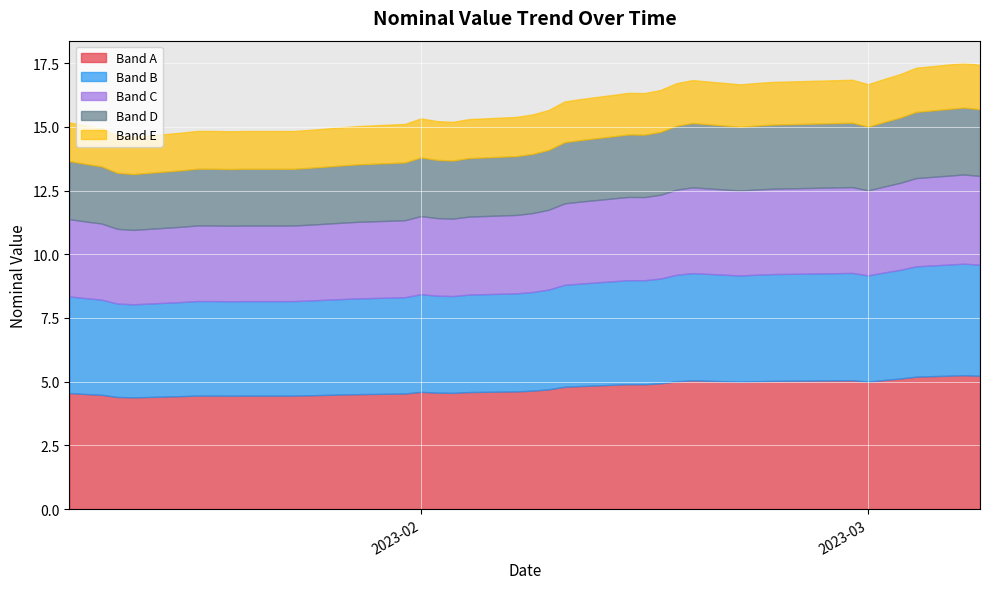

Rank the categories by value from lowest to highest.

2023-01-14, 2023-01-13, 2023-01-17, 2023-01-20, 2023-01-24, 2023-01-21, 2023-01-18, 2023-01-19, 2023-01-25, 2023-01-26, 2023-01-12, 2023-01-27, 2023-01-28, 2023-01-11, 2023-01-31, 2023-01-10, 2023-02-03, 2023-02-02, 2023-02-04, 2023-02-01, 2023-02-07, 2023-02-08, 2023-02-09, 2023-02-10, 2023-02-11, 2023-02-15, 2023-02-14, 2023-02-16, 2023-02-21, 2023-03-01, 2023-02-17, 2023-02-22, 2023-02-23, 2023-02-18, 2023-02-28, 2023-03-02, 2023-03-03, 2023-03-04, 2023-03-08, 2023-03-07